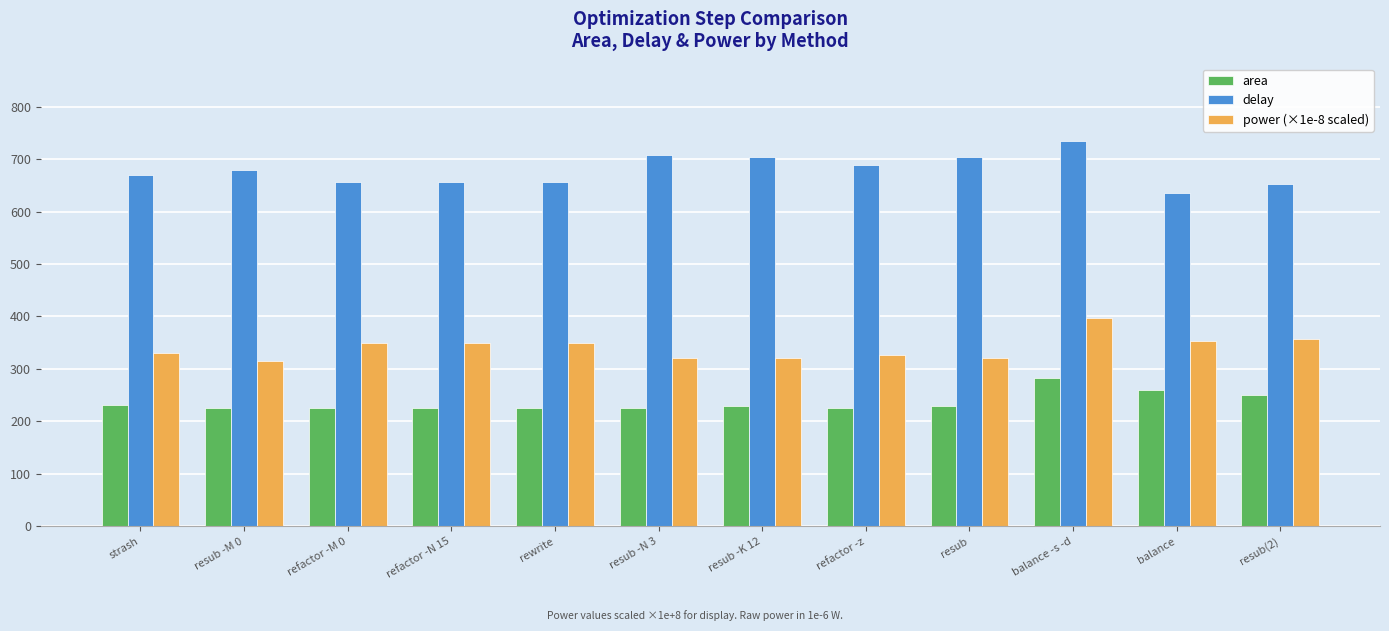

Which series has the largest total across all categories?

delay